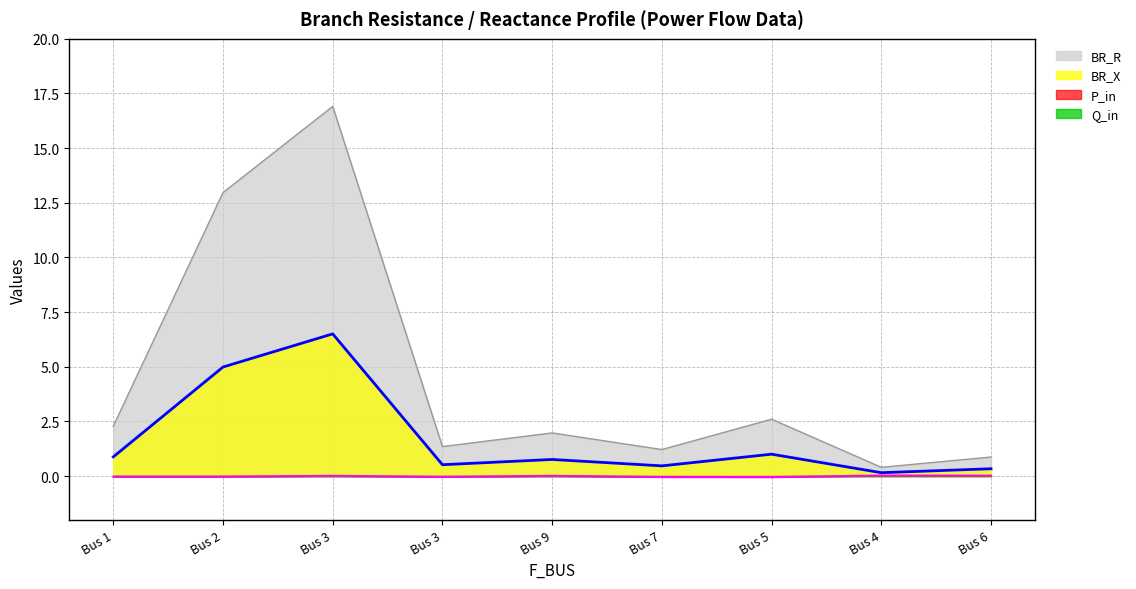

What is the sum of all BR_R values?

40.6